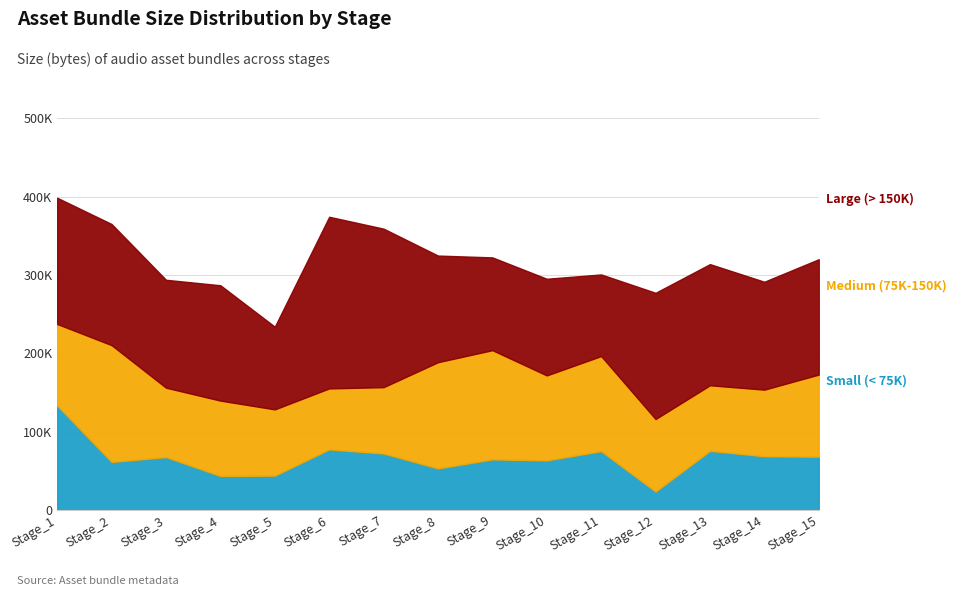

At which label does Medium (75K-150K) first exceed 96170?

Stage_1